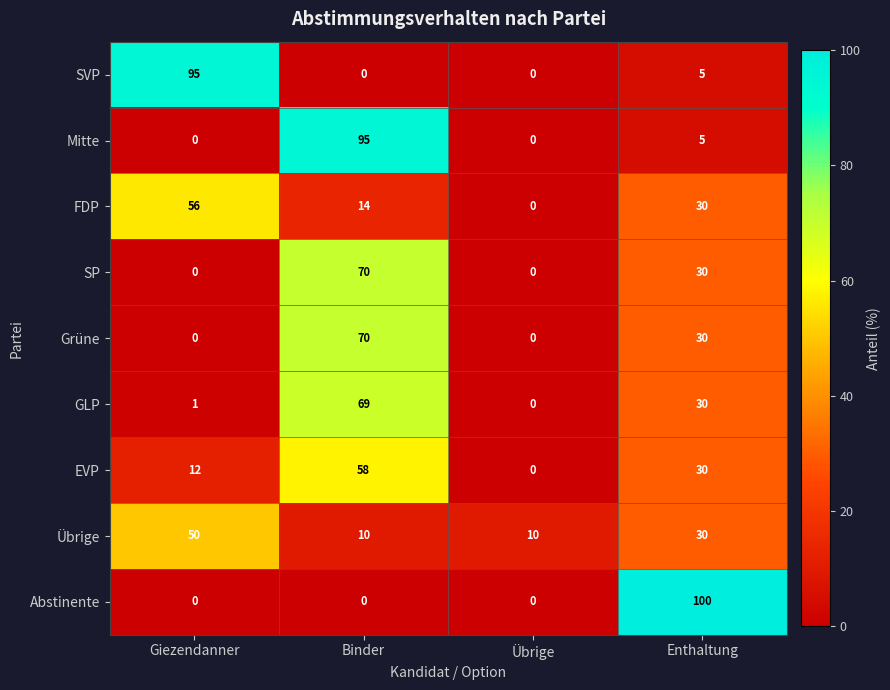

At which category is the sum across all series the highest?

Binder